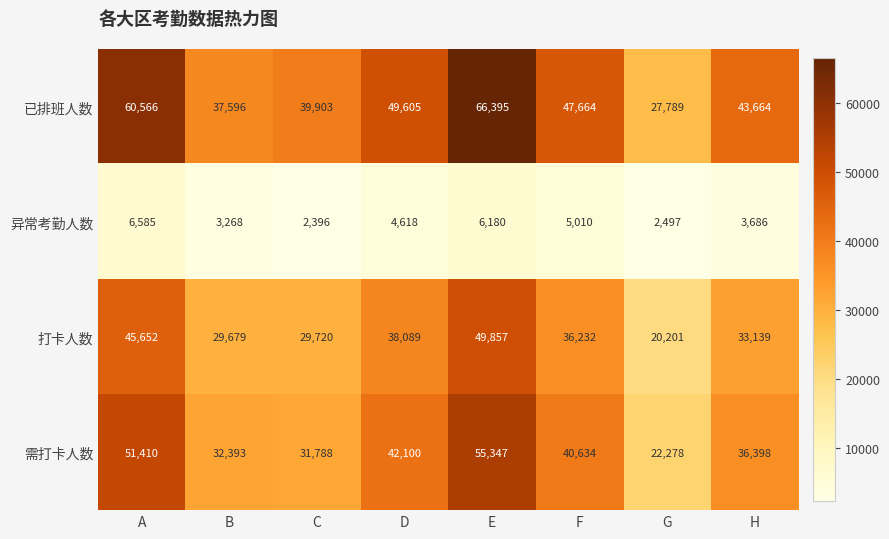

Which category has the highest value across all series?

E